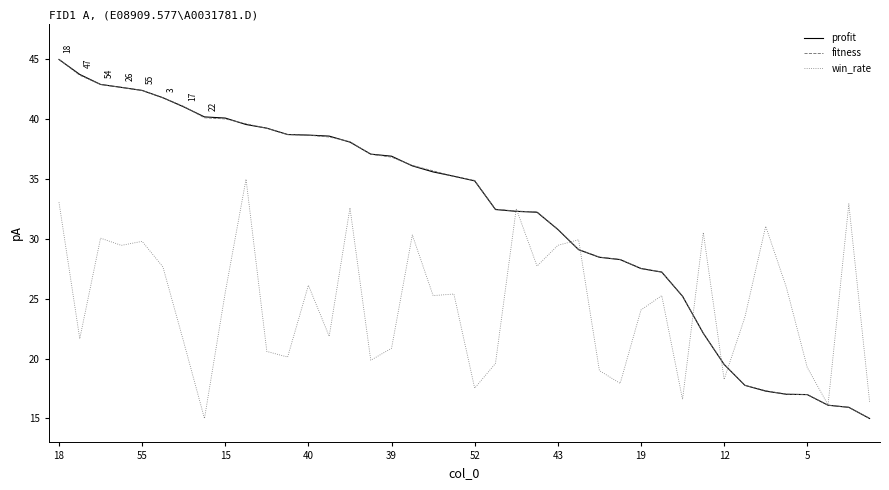

What is the greatest value displayed?

45.0